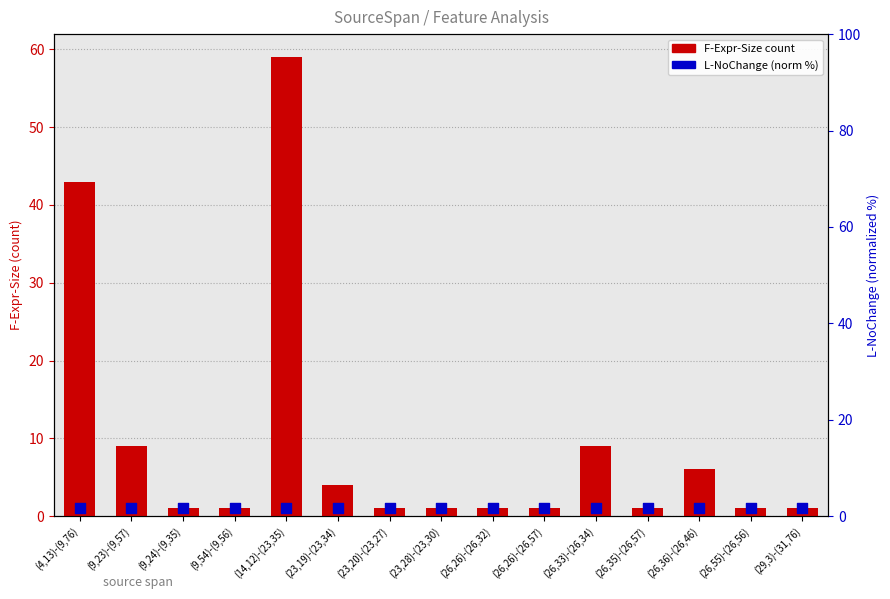

Which series has the largest total across all categories?

F-Expr-Size